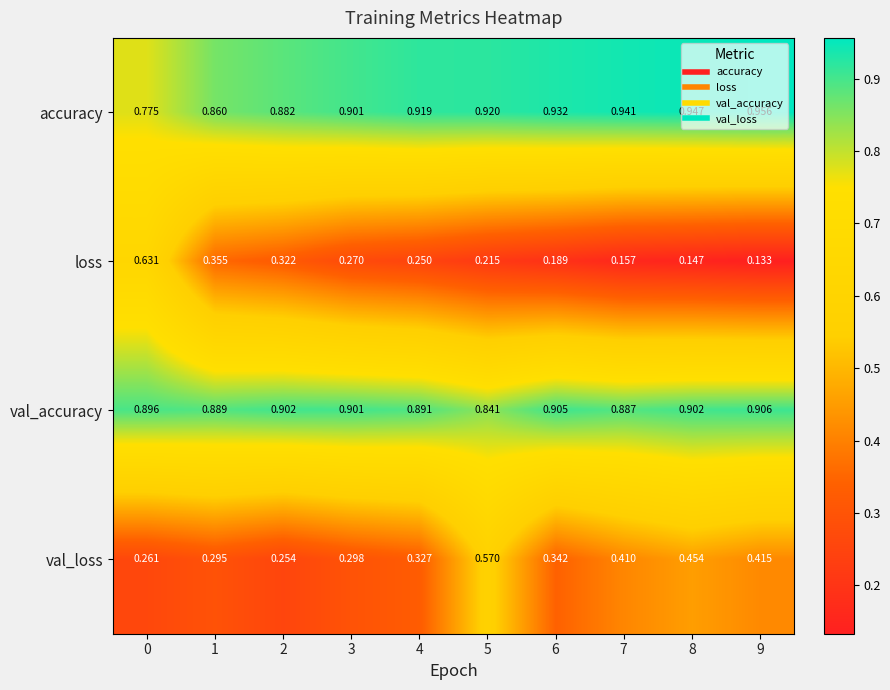

Between 5 and 8, which series saw the biggest shift?

val_loss